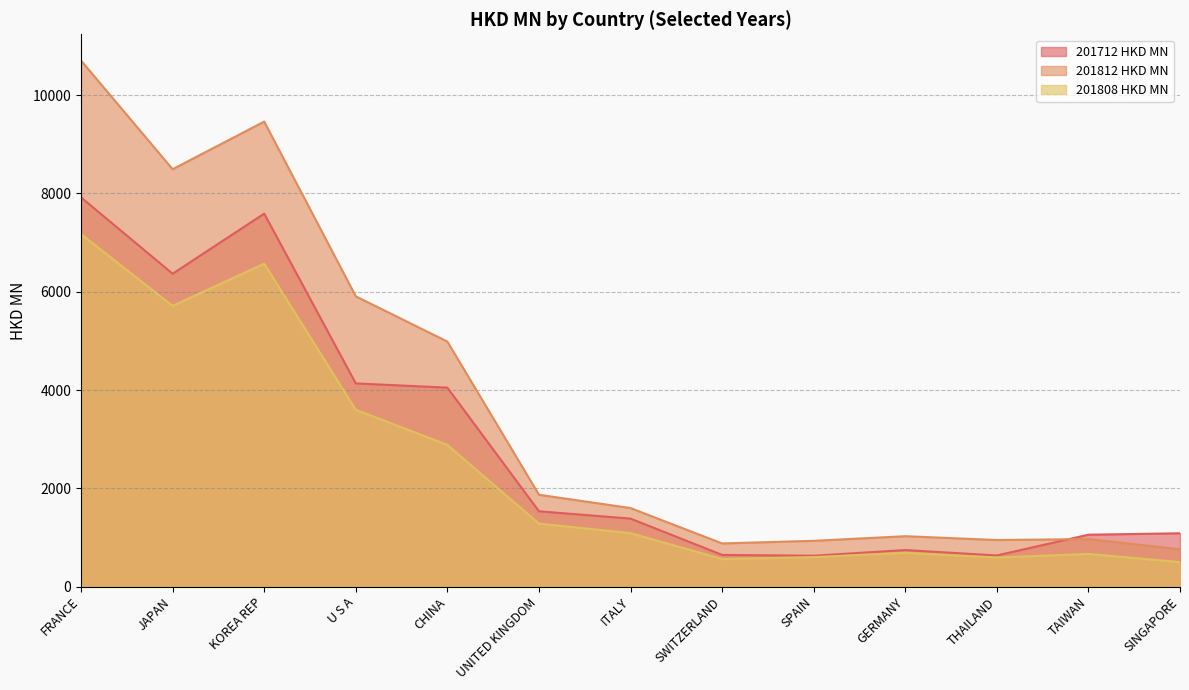

Between JAPAN and ITALY, which series saw the biggest shift?

201812 HKD MN